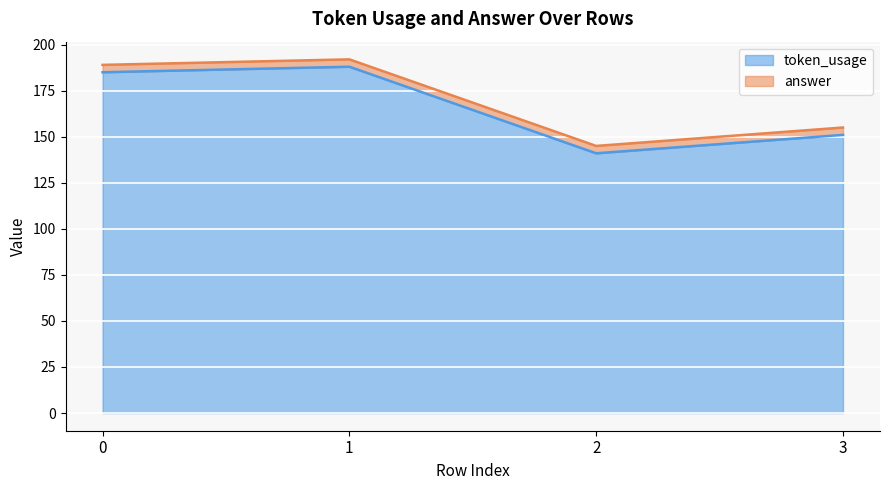

What is the change in value from 1 to 3?

-37